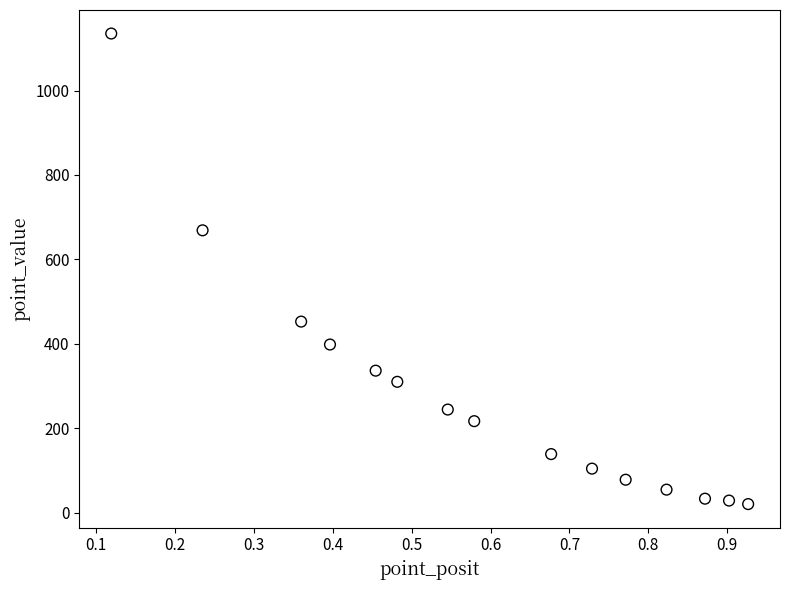

What Y value in the scatter plot is closest to 577?

668.9